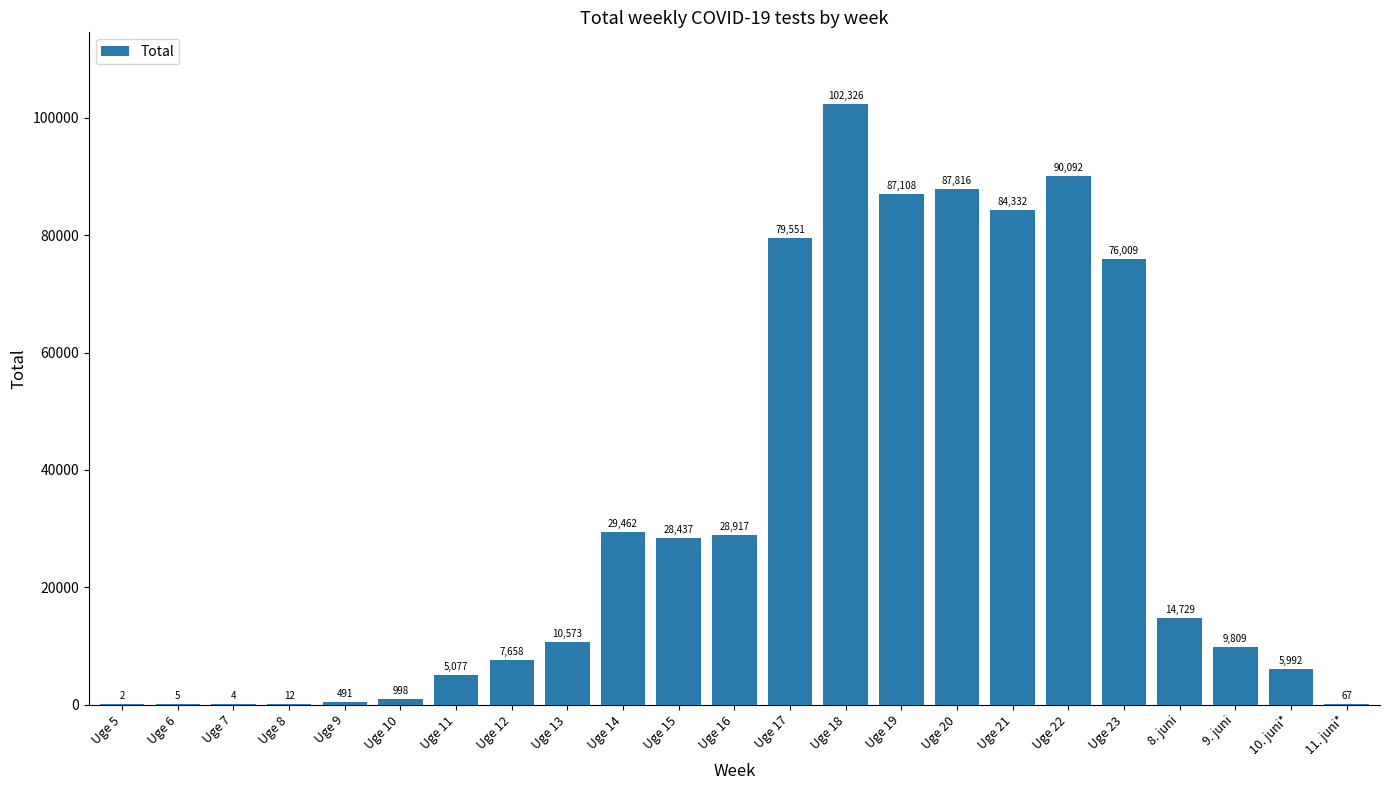

At which label is the value closest to 51164?

Uge 14